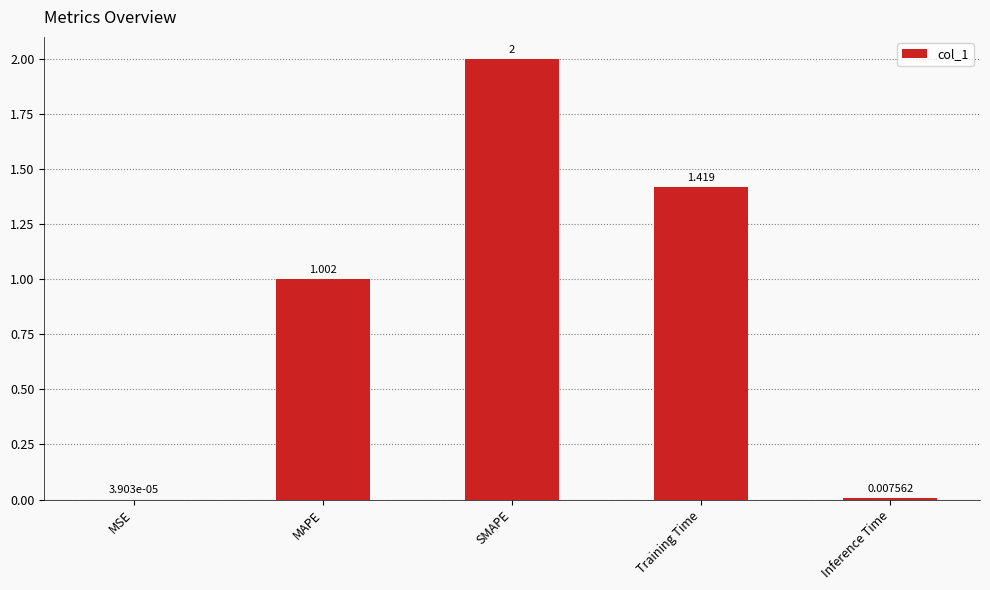

Which label corresponds to the largest value in the chart?

SMAPE